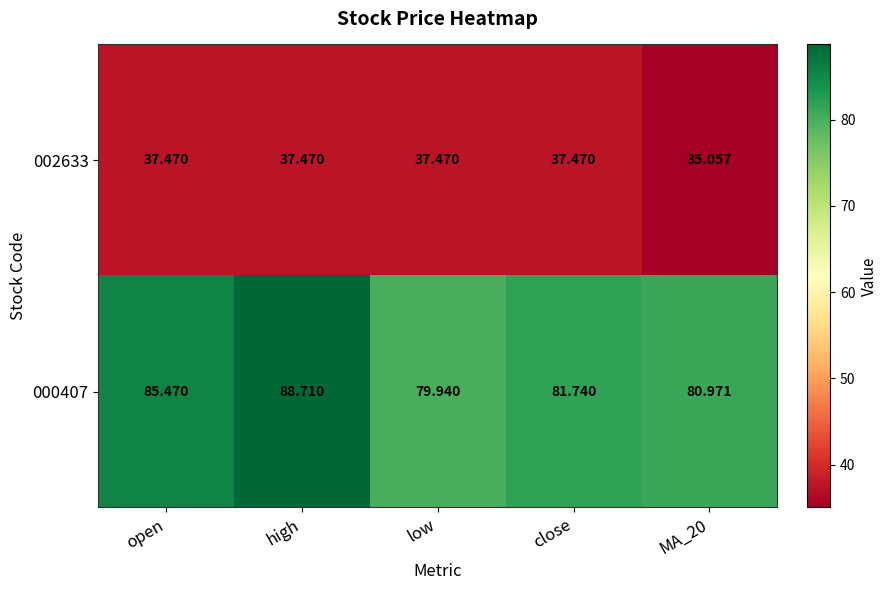

What is the total value across all series at high?

126.2